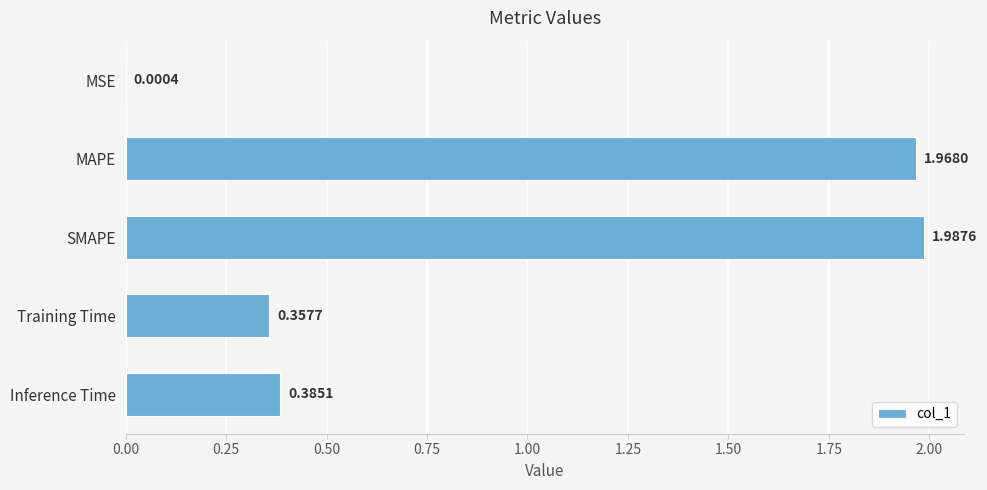

At which label is the value closest to 0?

MSE